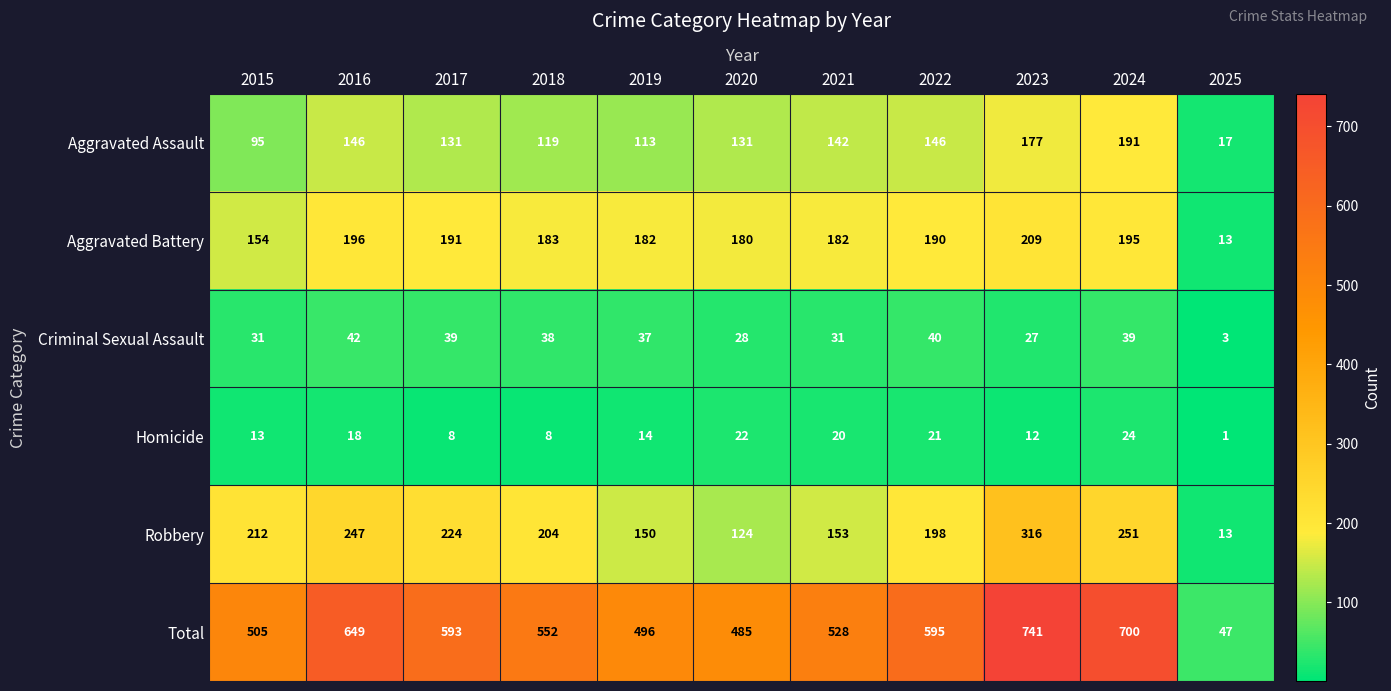

The value of Homicide at 2025 is 1. True or false?

True